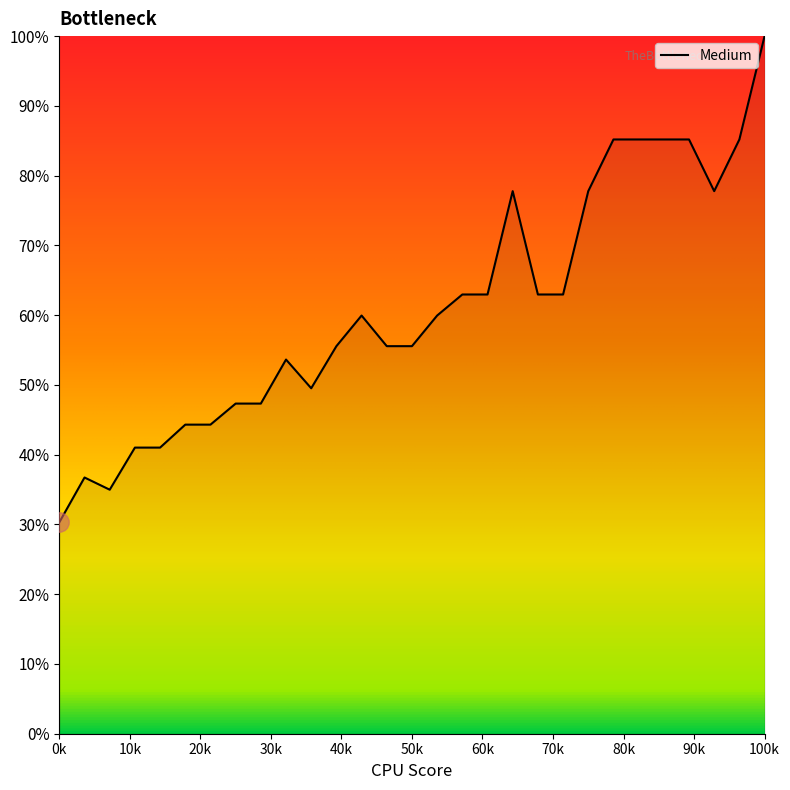

Does the chart have visible grid lines?

No